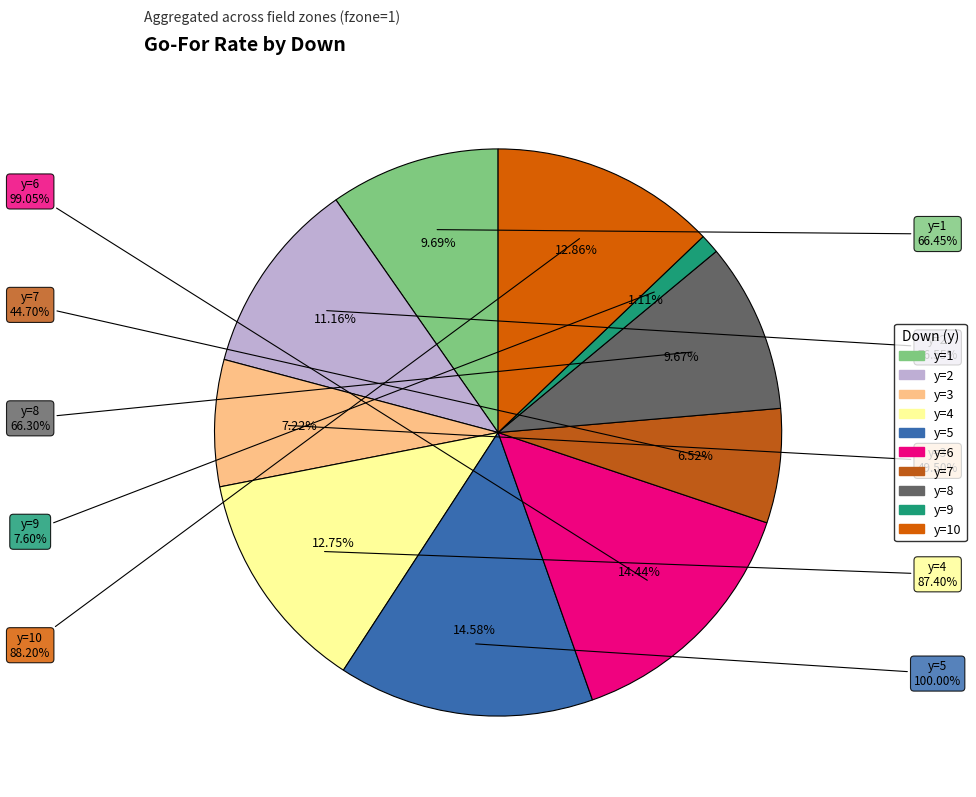

The y=10 slice represents 25% of the pie. True or false?

False